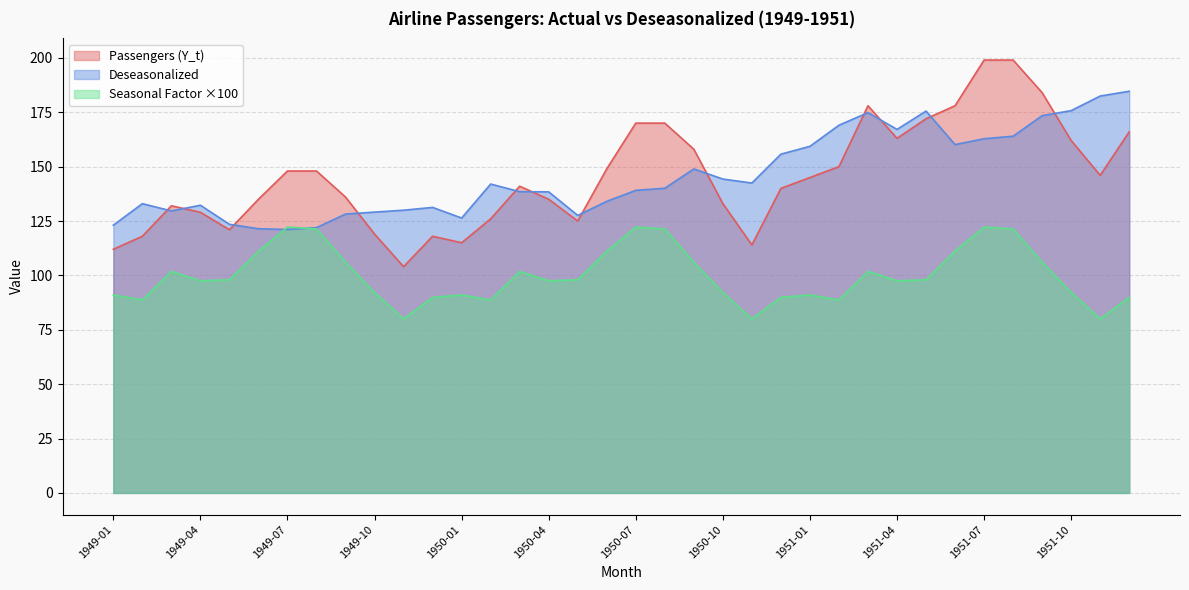

The Deseasonalized series shows 139.1 at 1950-07. True or false?

True